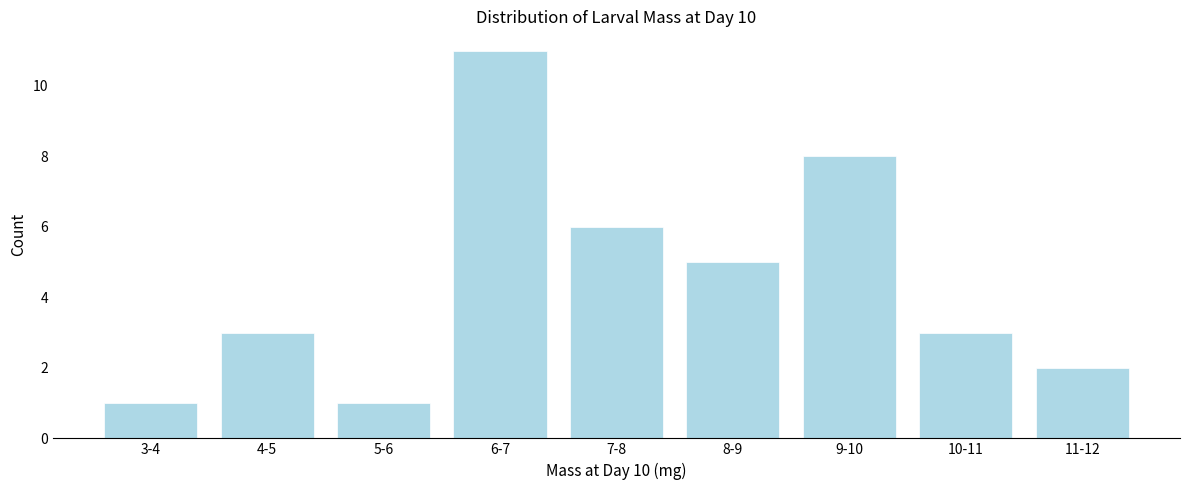

Reading right to left, list all the values displayed in this chart.

2	3	8	5	6	11	1	3	1